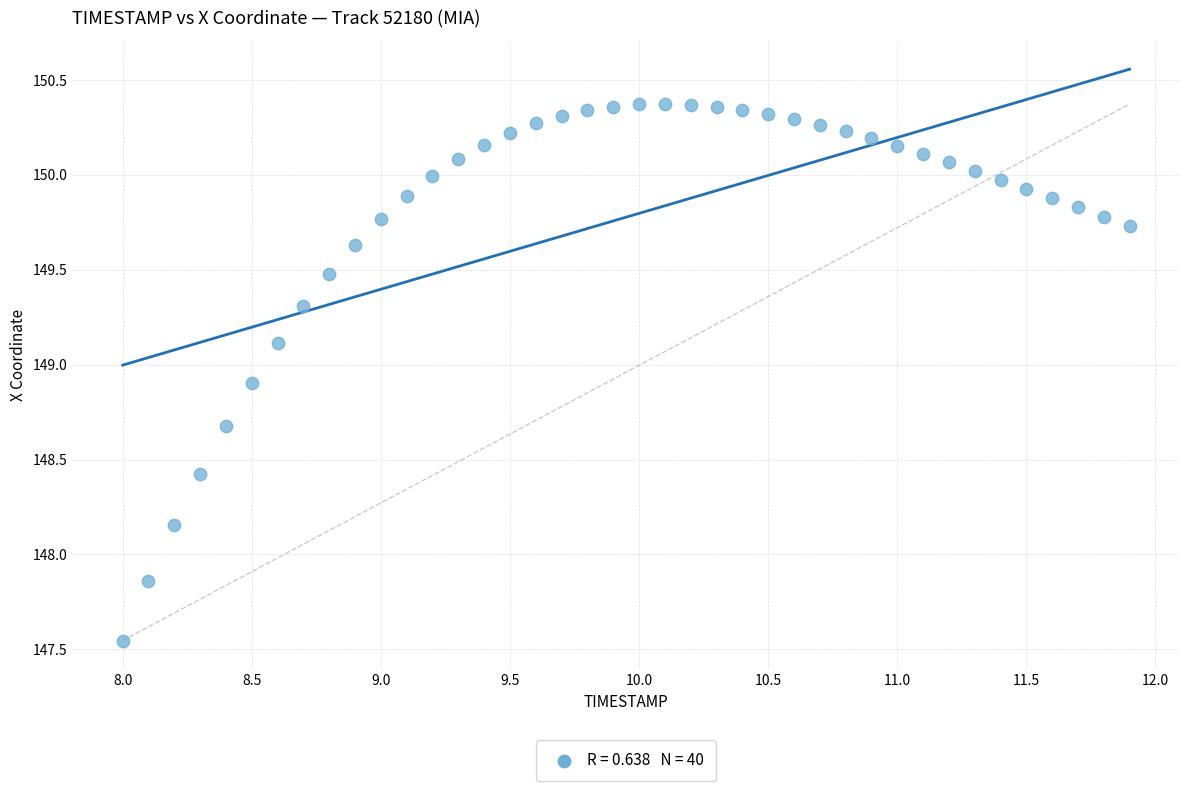

What is the range of X values (max minus min)?

3.9